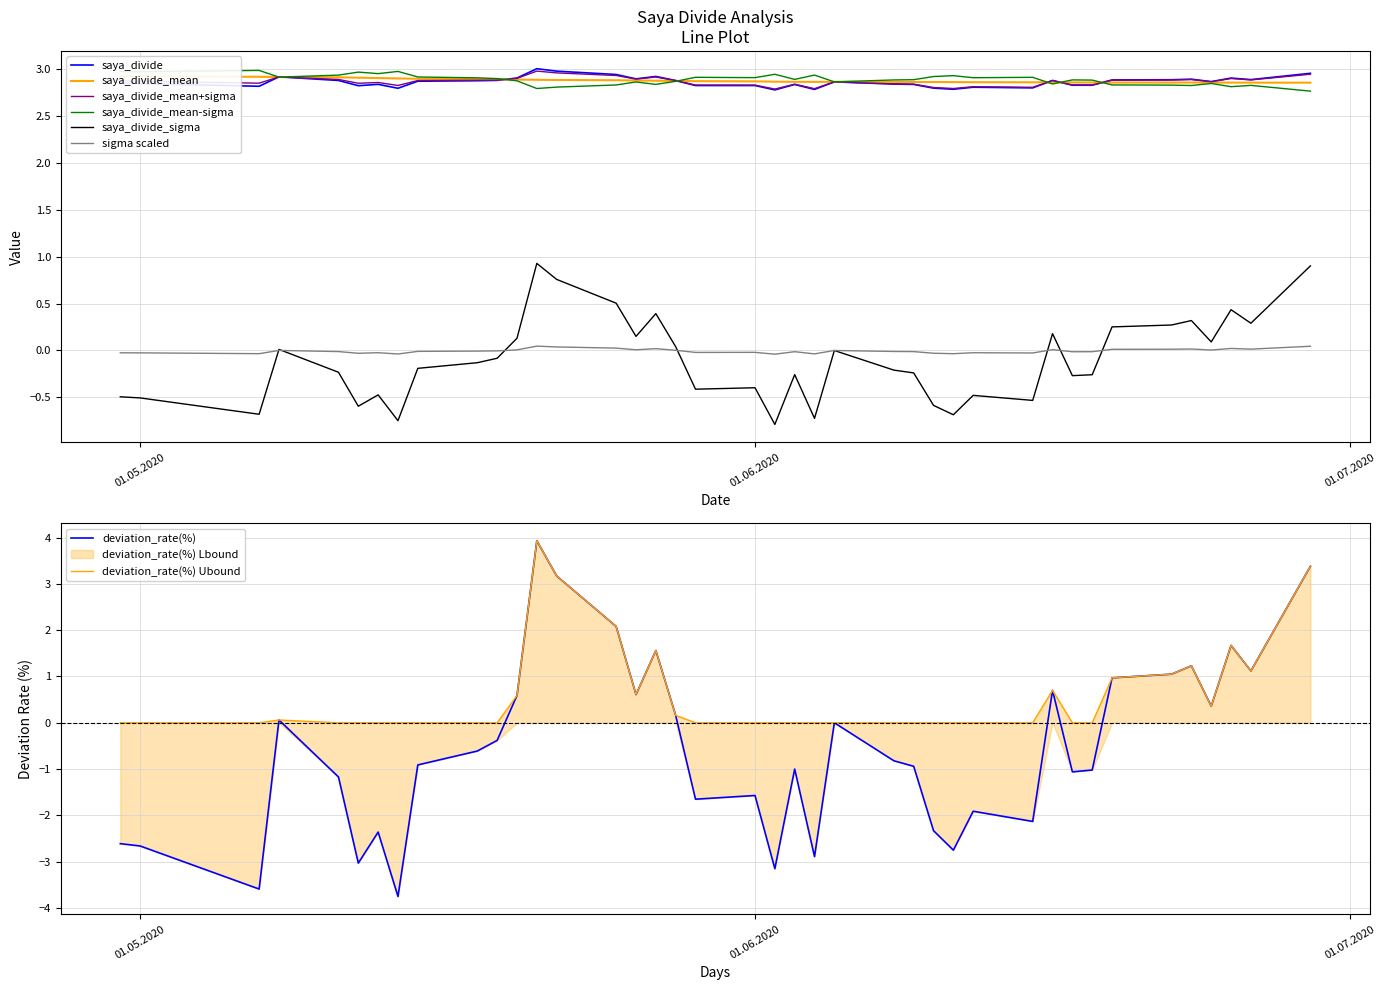

What is the sum of the saya_divide values at 2020-06-15 and 2020-06-10?

5.6